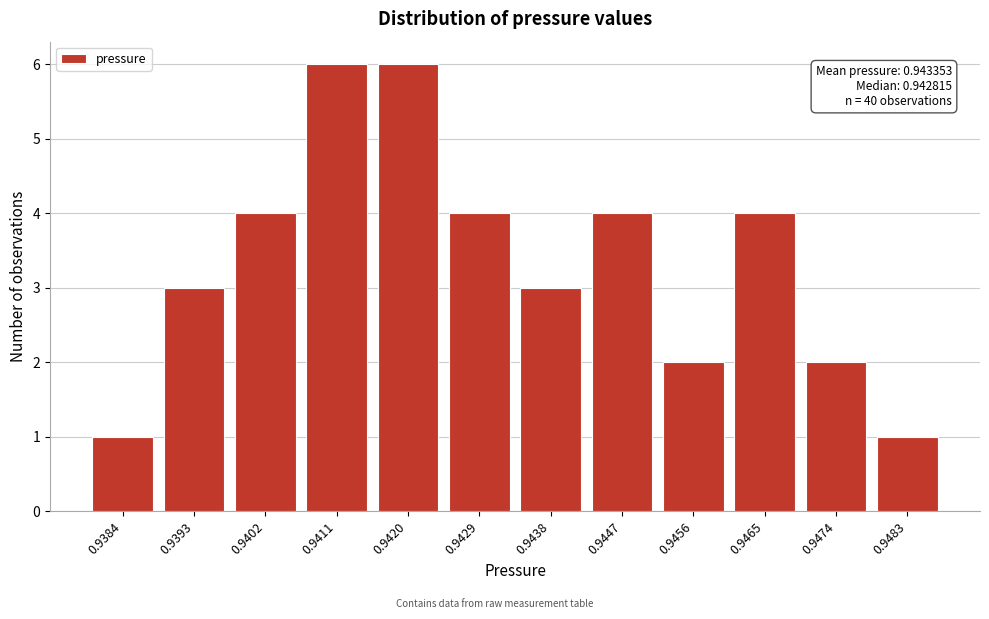

Reading left to right, what are all the values shown in this chart?

0.9384=1	0.9393=3	0.9402=4	0.9411=6	0.9420=6	0.9429=4	0.9438=3	0.9447=4	0.9456=2	0.9465=4	0.9474=2	0.9483=1